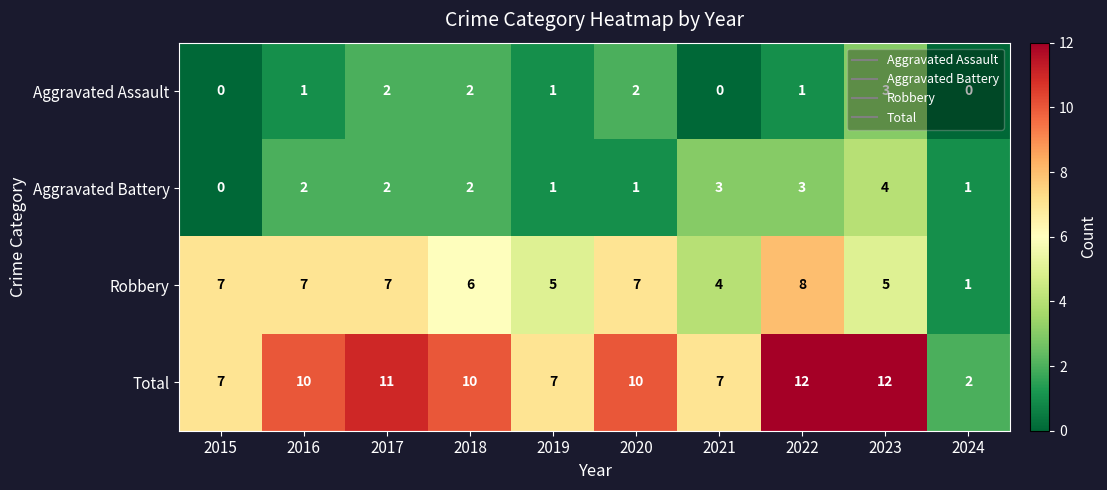

What is the greatest value displayed?

12